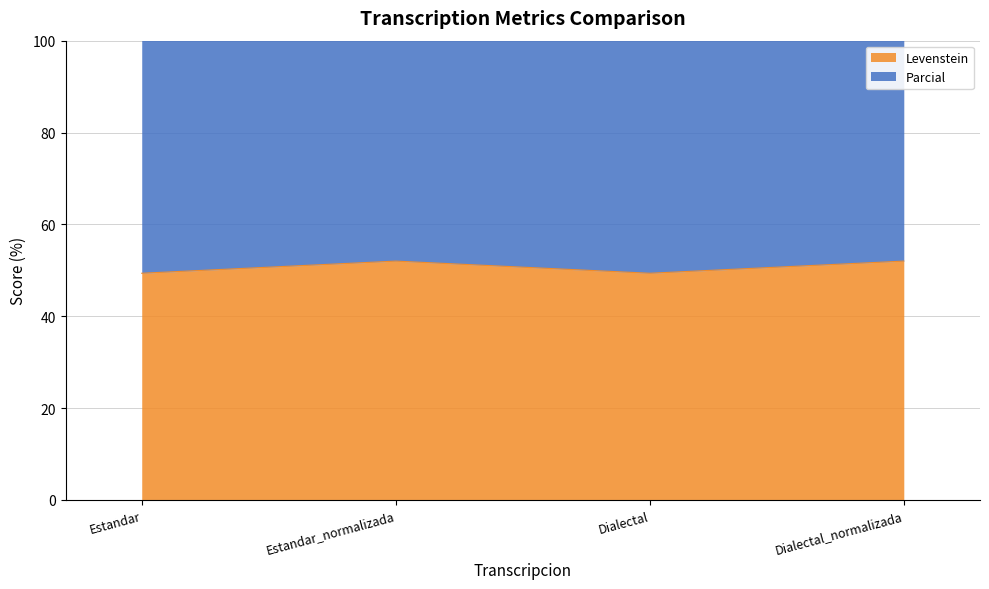

Reading left to right, list all the values displayed in this chart.

Levenstein: 49.4	52.0	49.4	52.0
Parcial: 120.8	128.0	120.8	128.0